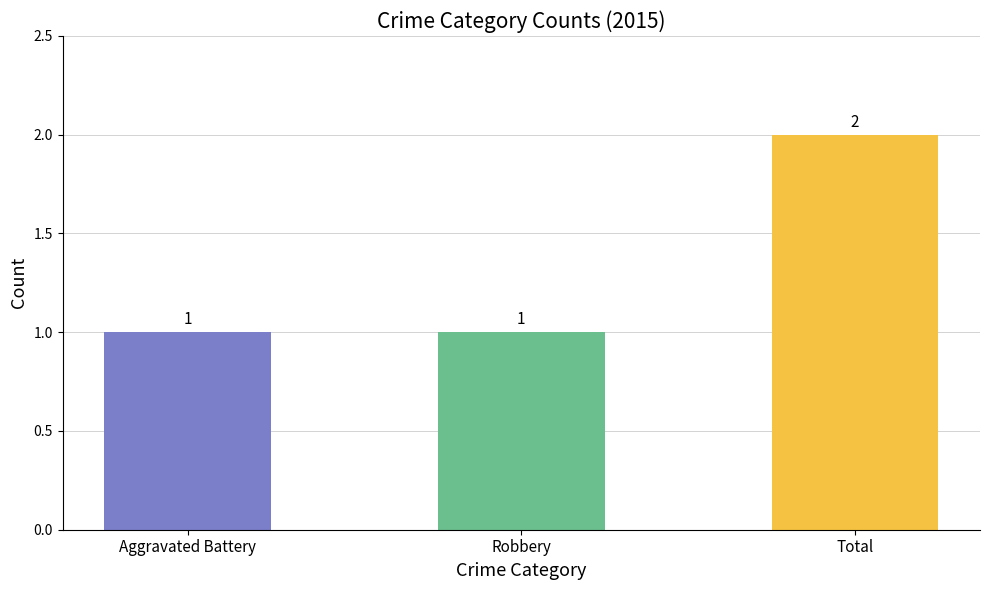

What is the label of the 2nd bar from the right?

Robbery